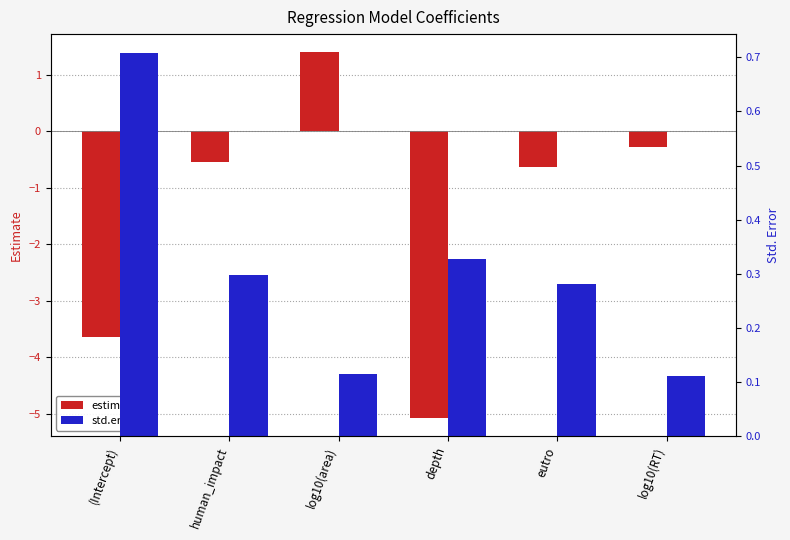

What is the value of the std.error bar at the 6th from the left?

0.1